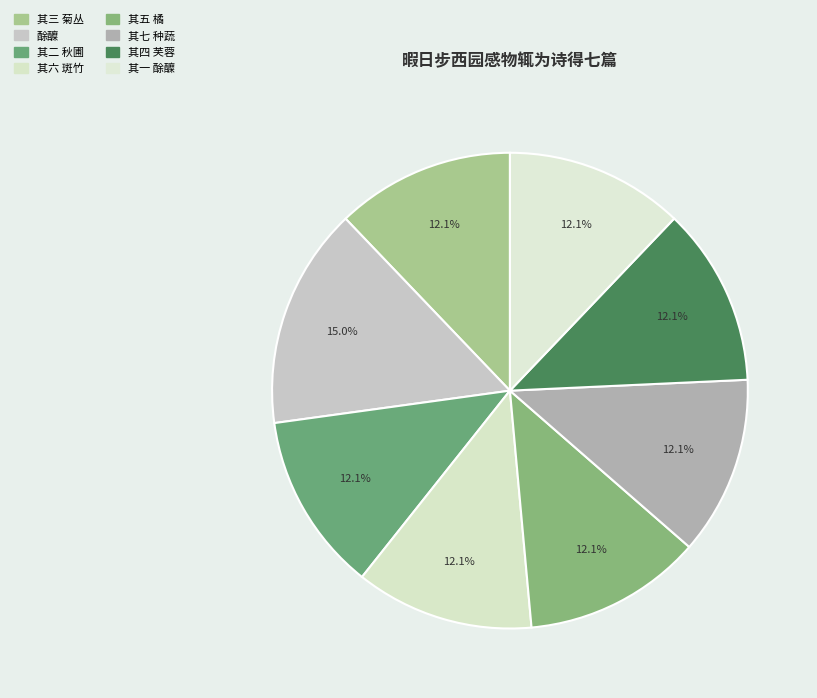

How many segments does this pie chart have?

8